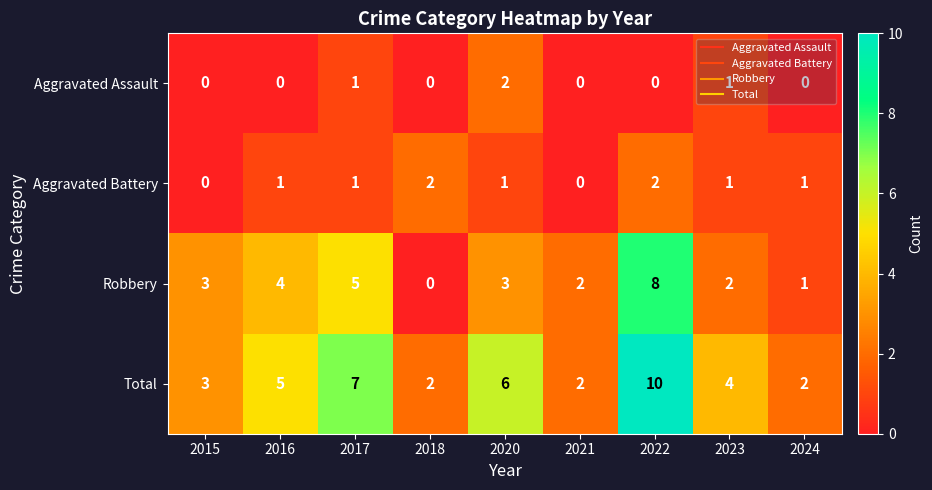

Which category has the highest value in the Robbery series?

2022